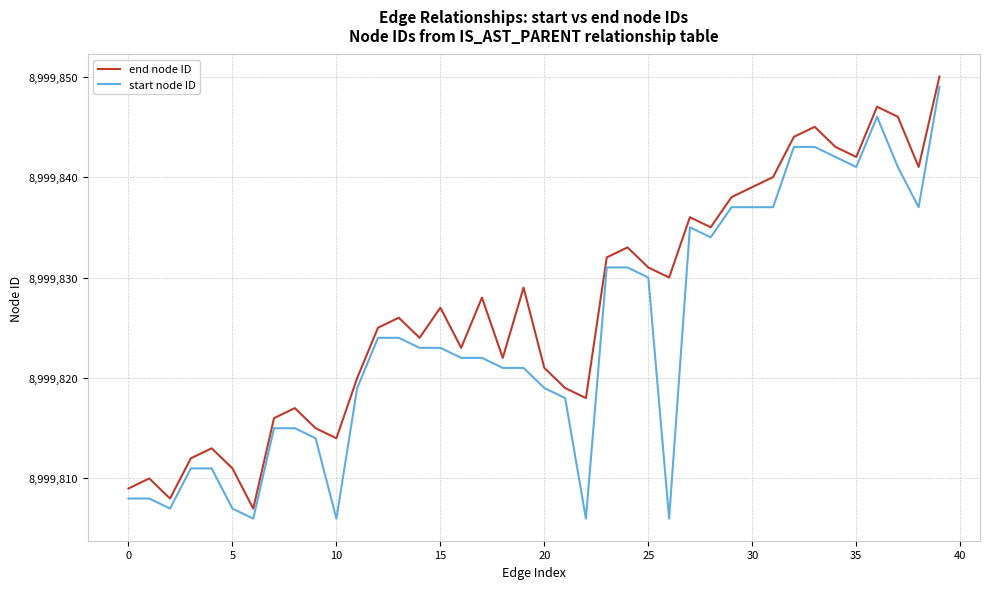

Rank the series by their average value, from highest to lowest.

end node ID, start node ID